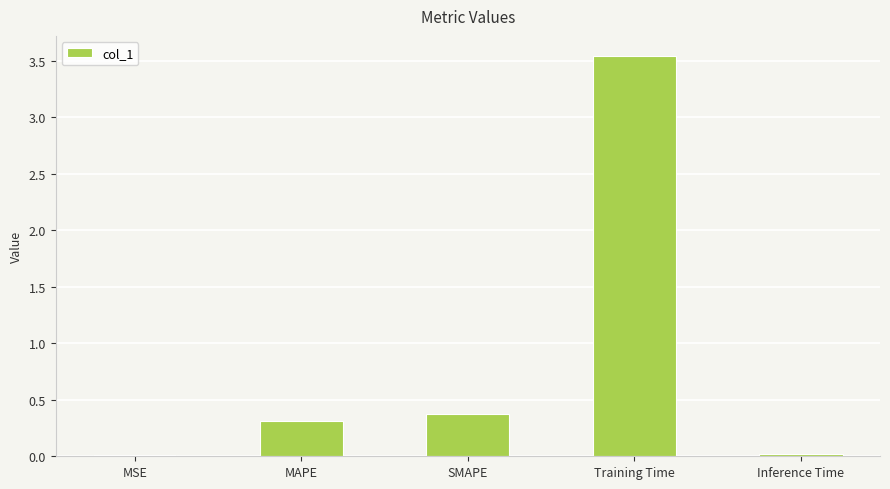

What is the change in value from SMAPE to Training Time?

+3.2